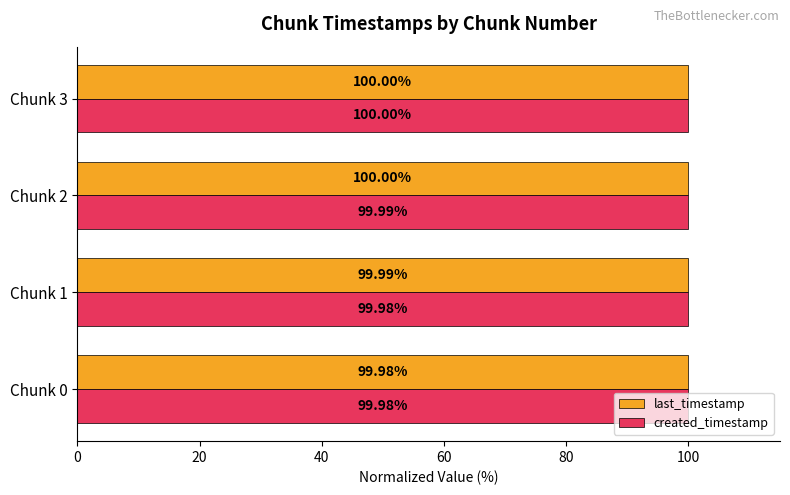

What is the highest value of the last_timestamp series?

100.0